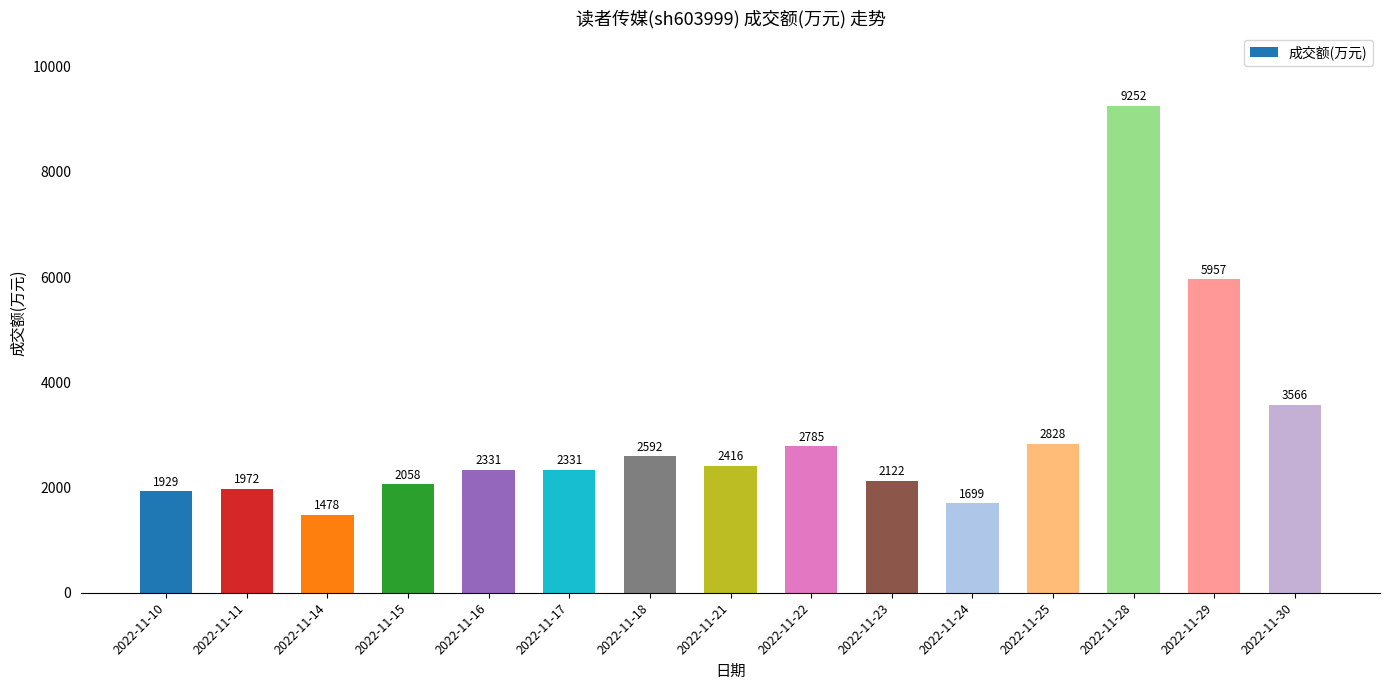

What value does the data have at 2022-11-28, to the nearest 100?

9300